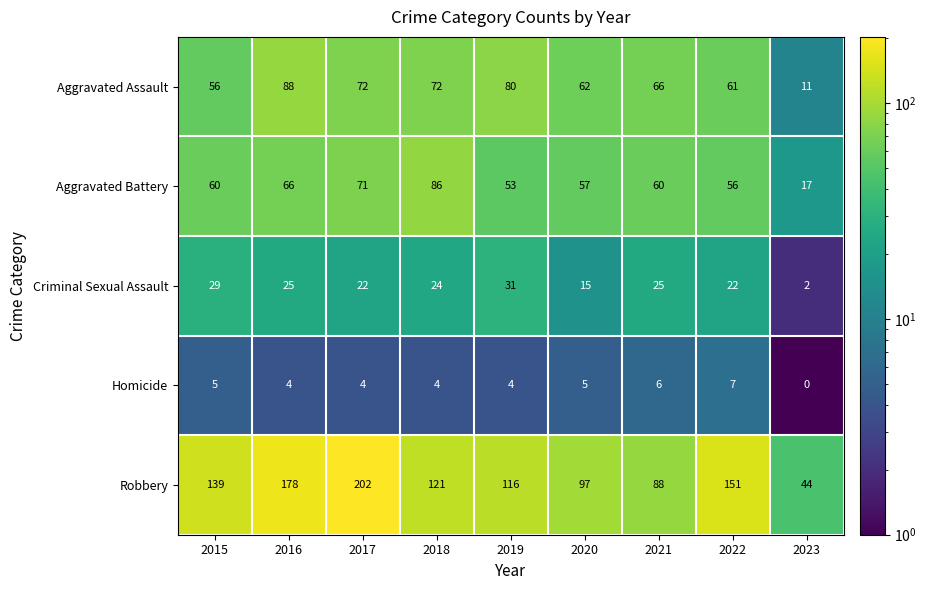

At 2018, list the series in order from largest to smallest.

Robbery, Aggravated Battery, Aggravated Assault, Criminal Sexual Assault, Homicide